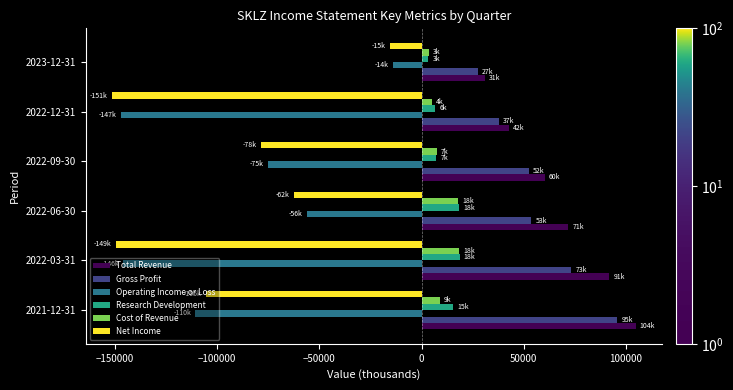

Rank the categories by Total Revenue value from lowest to highest.

2023-12-31, 2022-12-31, 2022-09-30, 2022-06-30, 2022-03-31, 2021-12-31